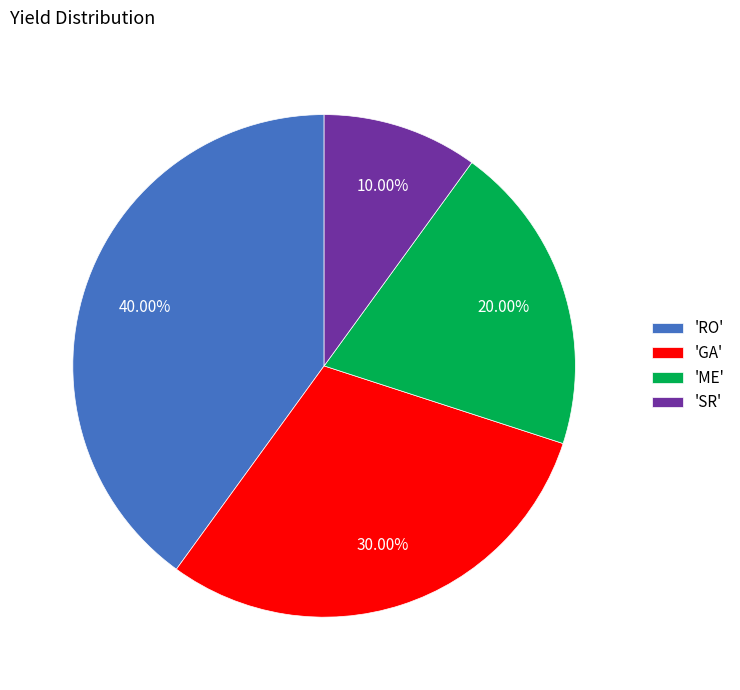

Is the sum of 'RO' and 'GA' greater than half?

Yes